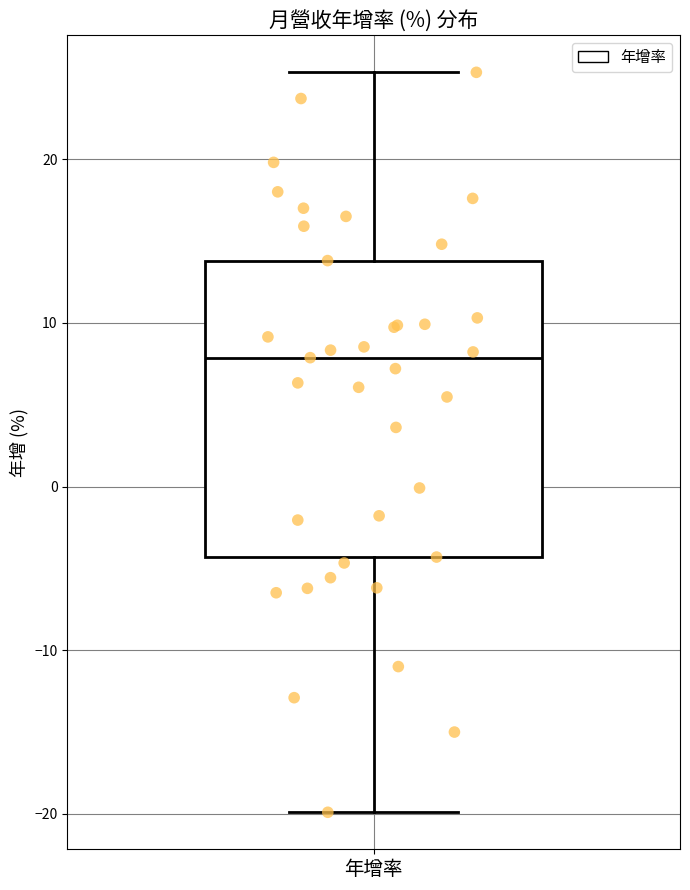

Transcribe this box plot: give where the median line is, the range the box spans, and where the two whiskers end, as read against the y-axis. The values are not printed on the chart, so give them approximately, as read against the axis.

median 8, box -4 to 14, whiskers -20 to 25